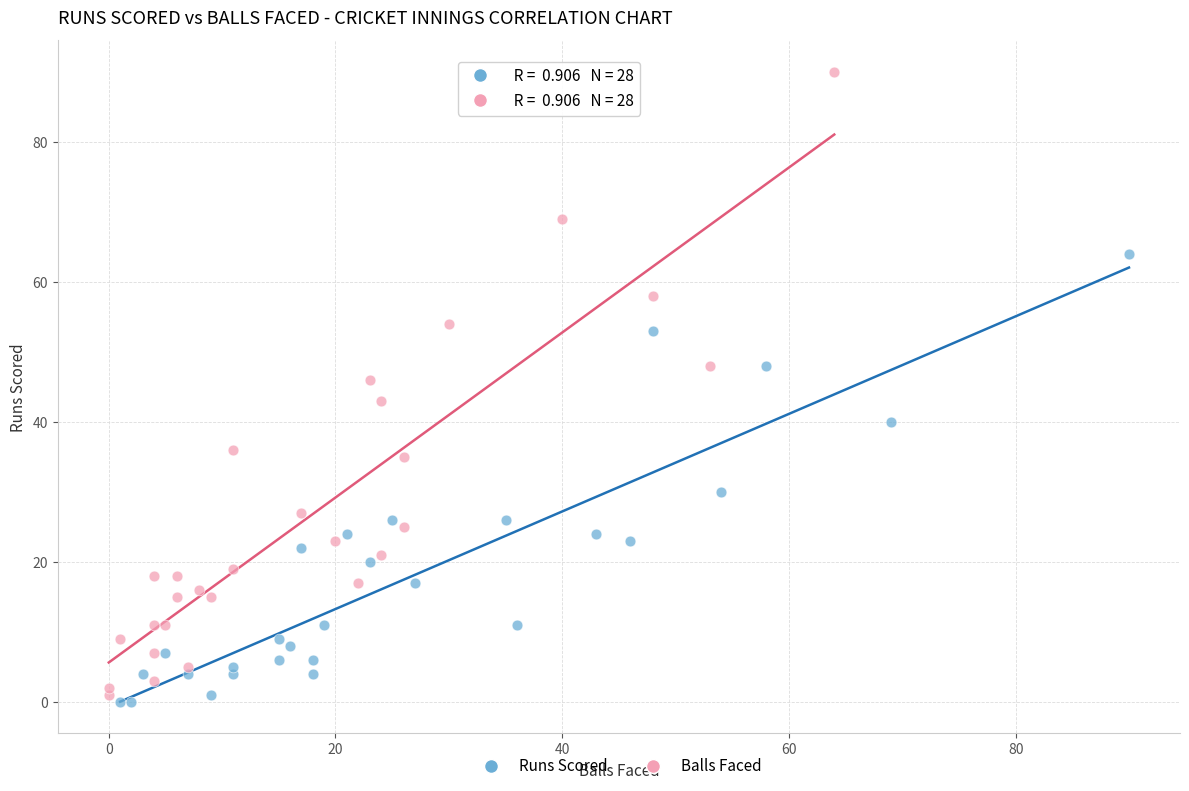

Which series reaches the maximum Y coordinate?

Balls Faced